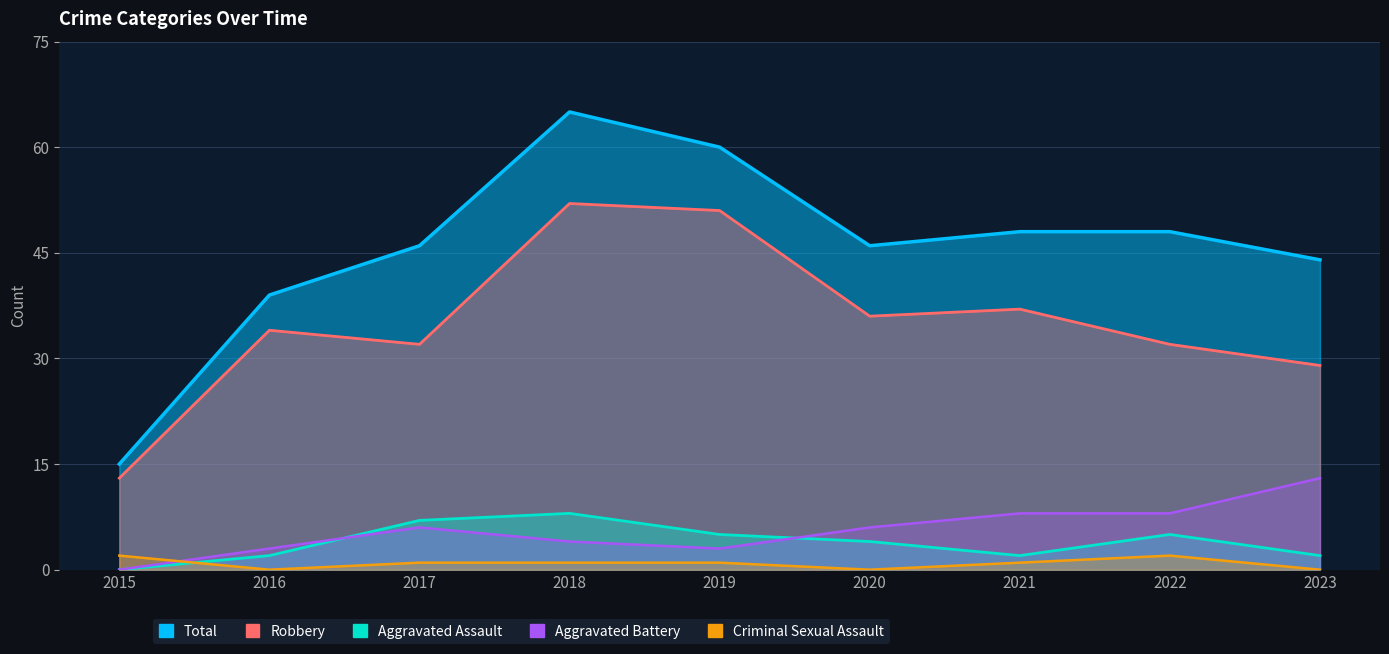

Which series has the widest spread of values?

Total